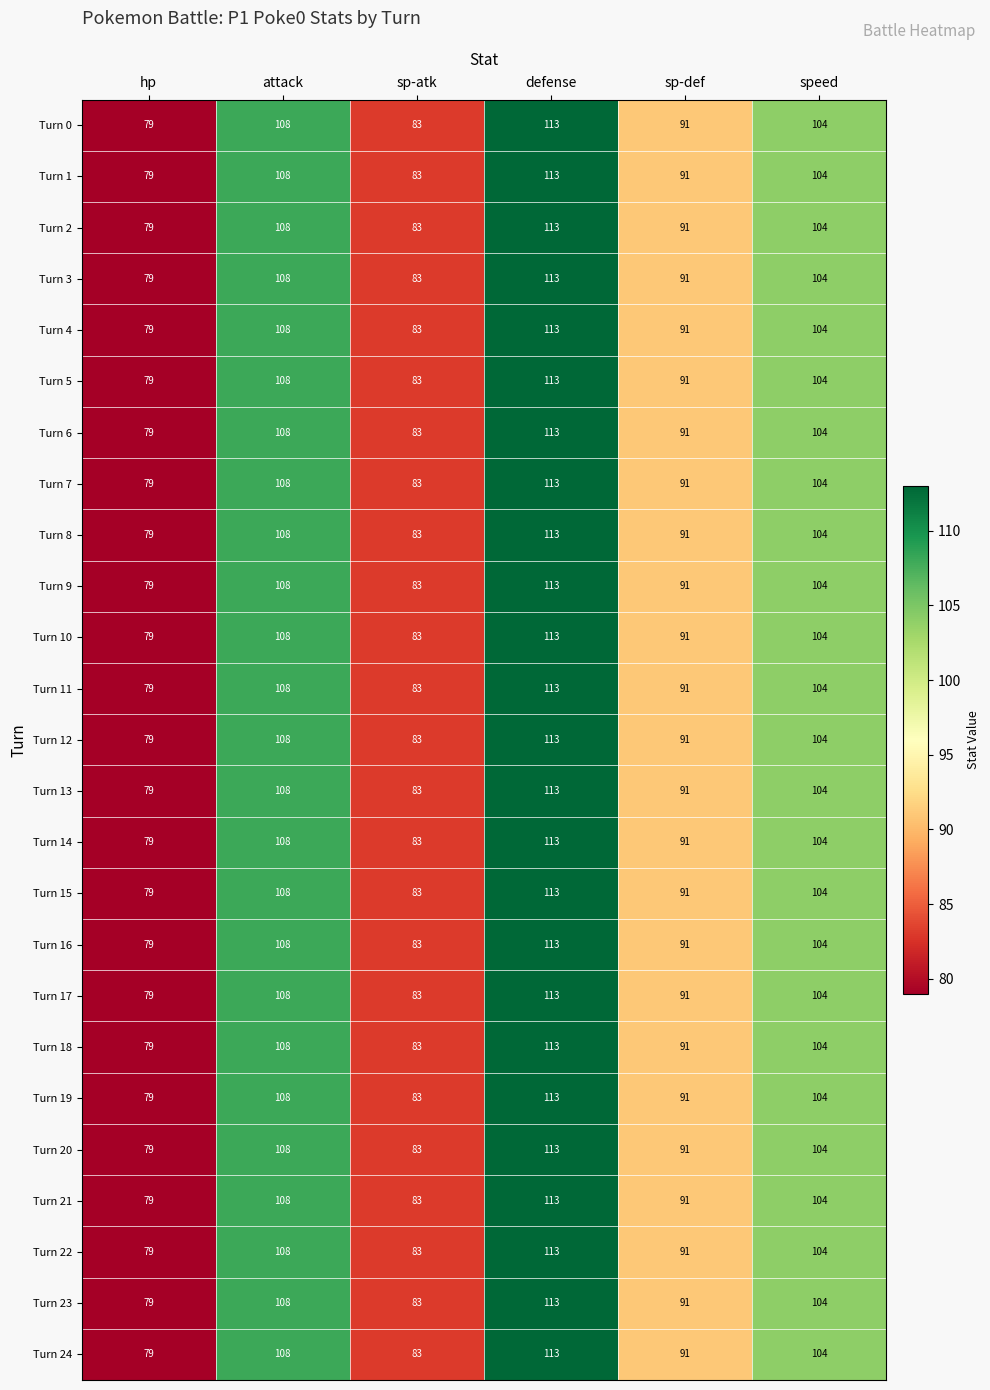

What is the difference between the maximum and minimum values in the Turn 1 series?

34